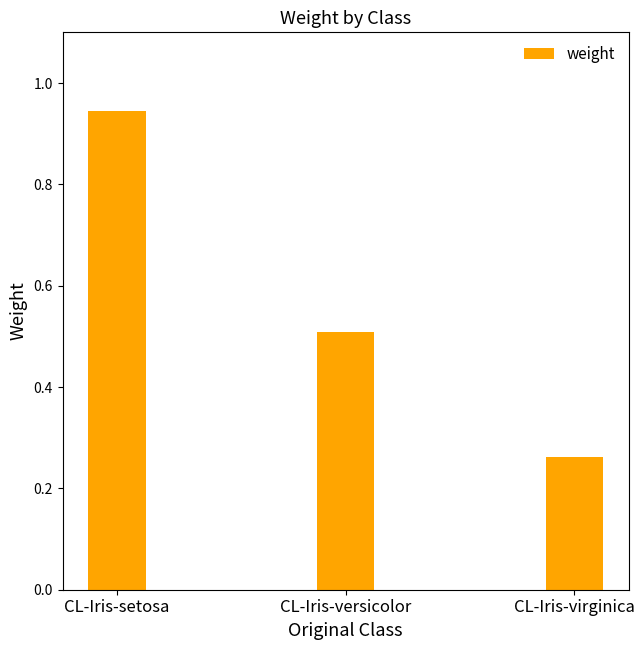

What position from the right is CL-Iris-versicolor?

2